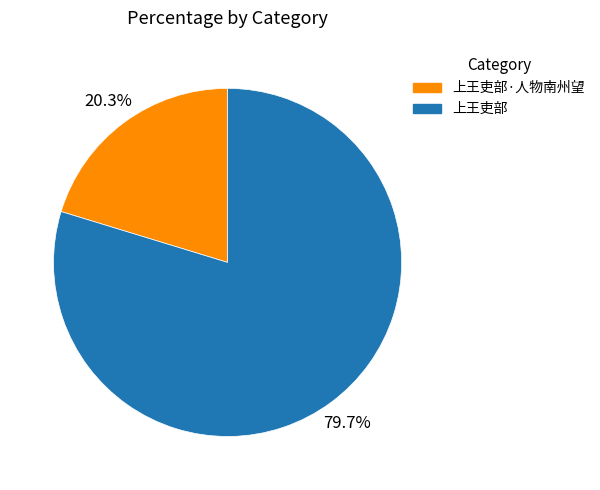

What percentage do 上王吏部·人物南州望 and 上王吏部 together represent?

100.0%